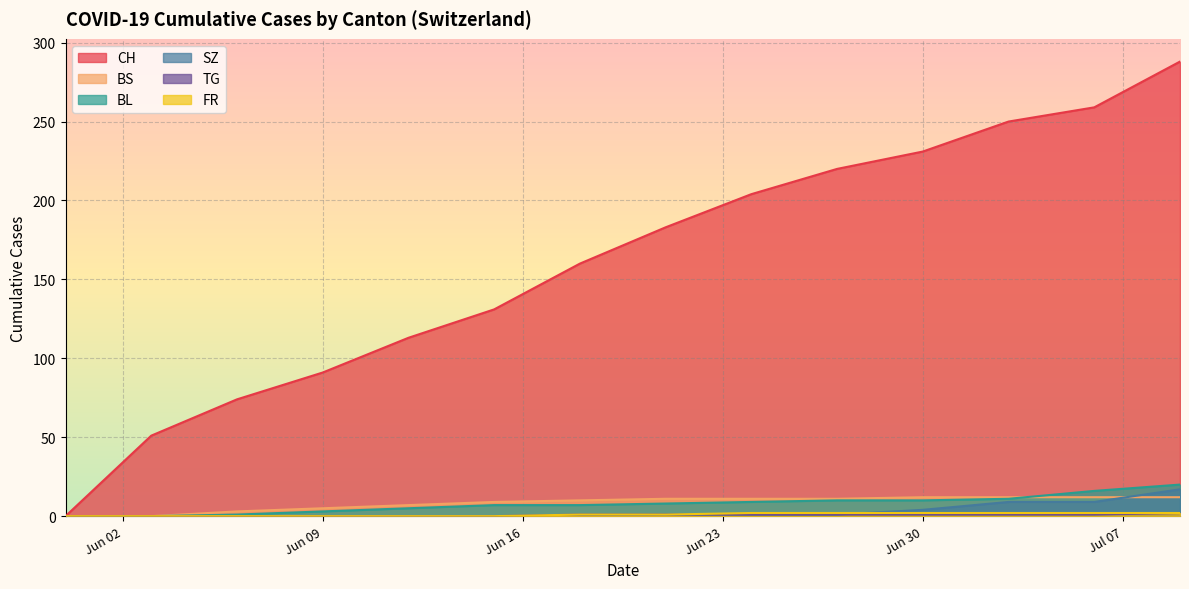

Is it true that BL equals 10 at Jun 30?

True